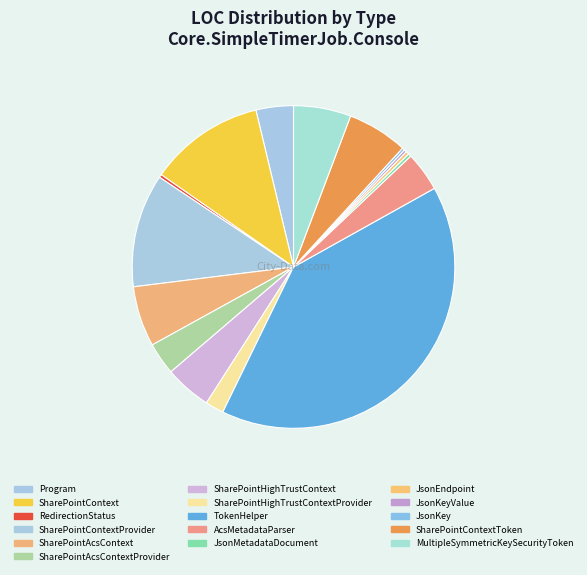

True or false: SharePointContextProvider accounts for 1% of the total.

False